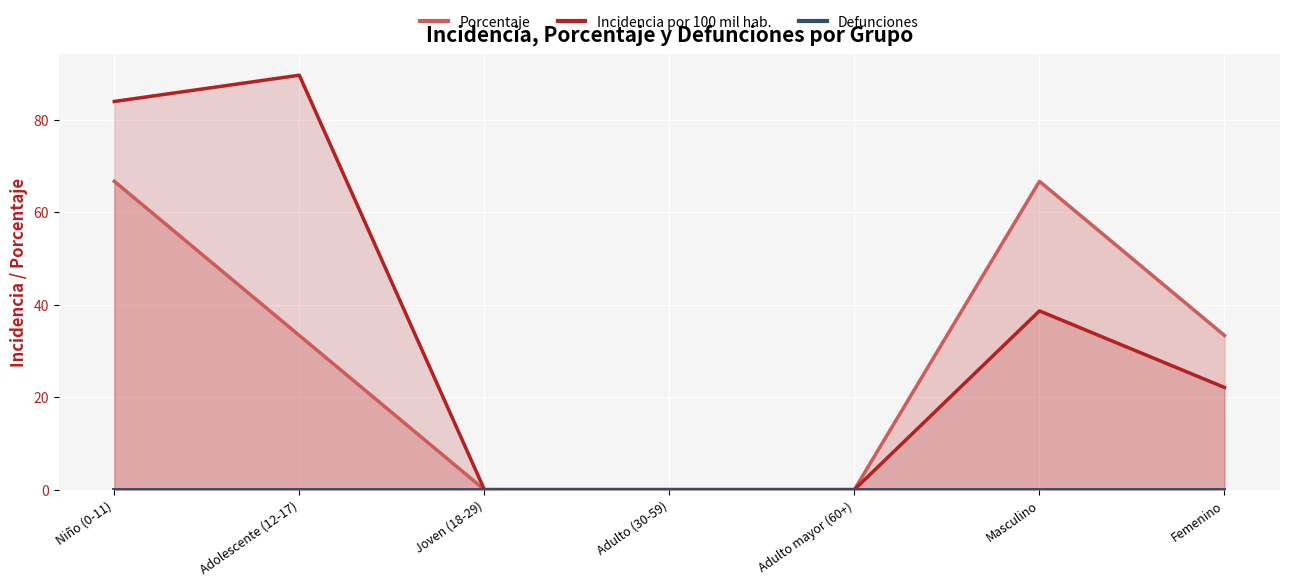

List the series in order of their peak value, highest first.

Incidencia por 100 mil hab., Porcentaje, Defunciones